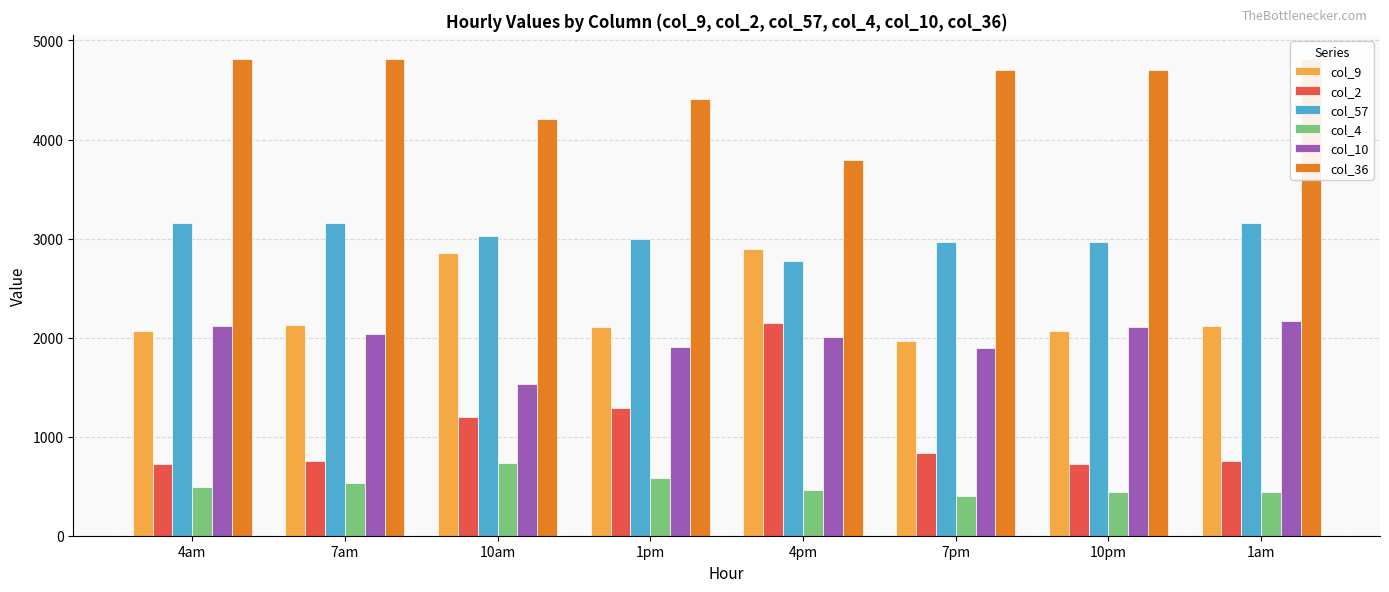

Is it true that col_10 equals 2034.1 at 7am?

True